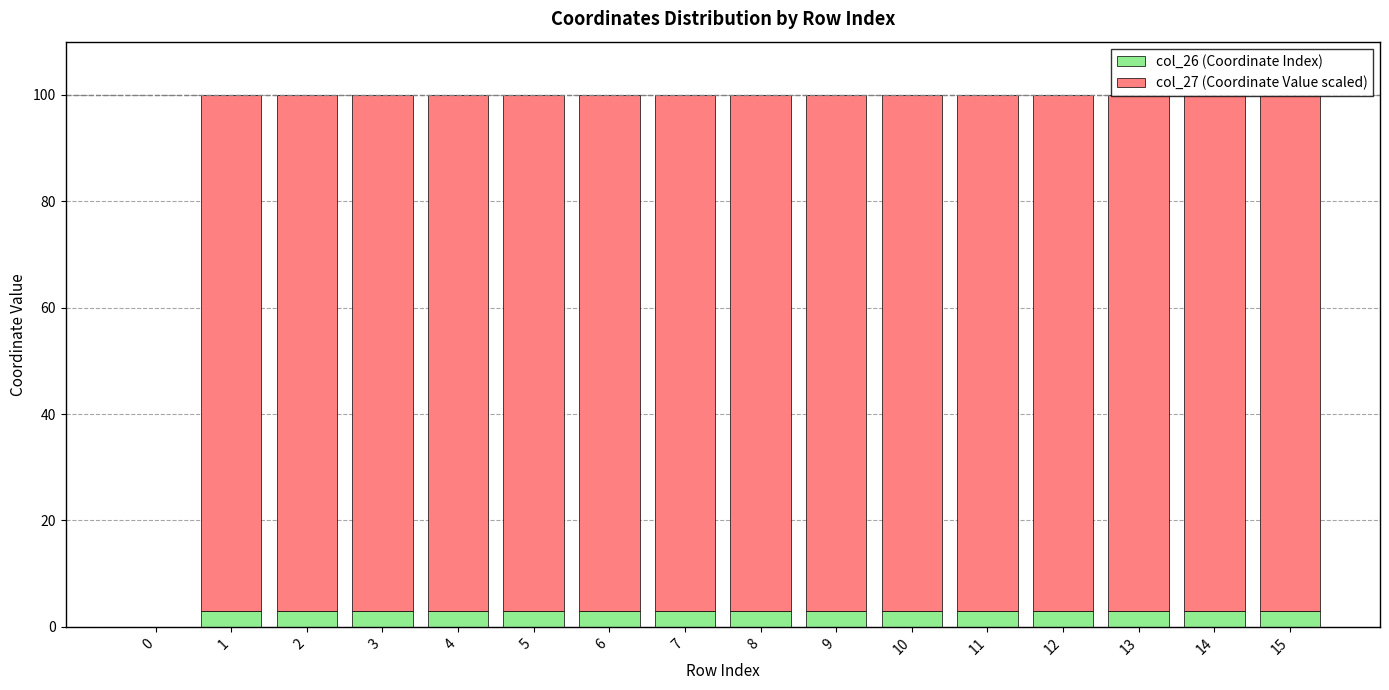

Count the number of data series in this chart.

2